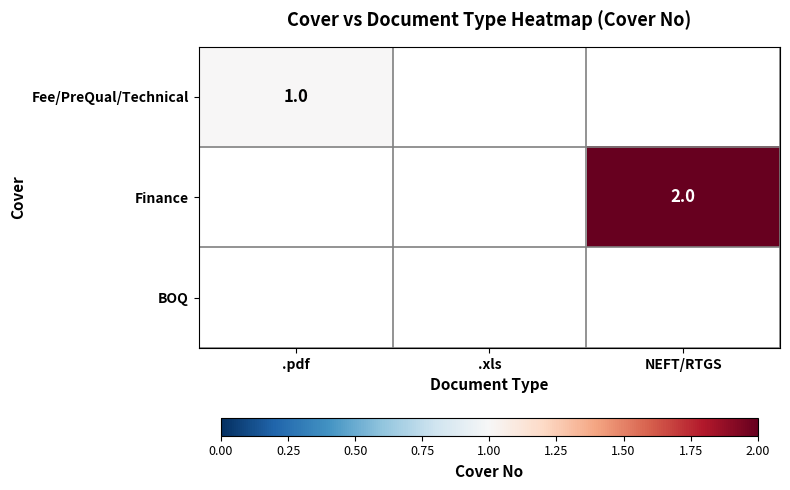

True or false: Finance has a value of 3.0 at NEFT/RTGS.

False